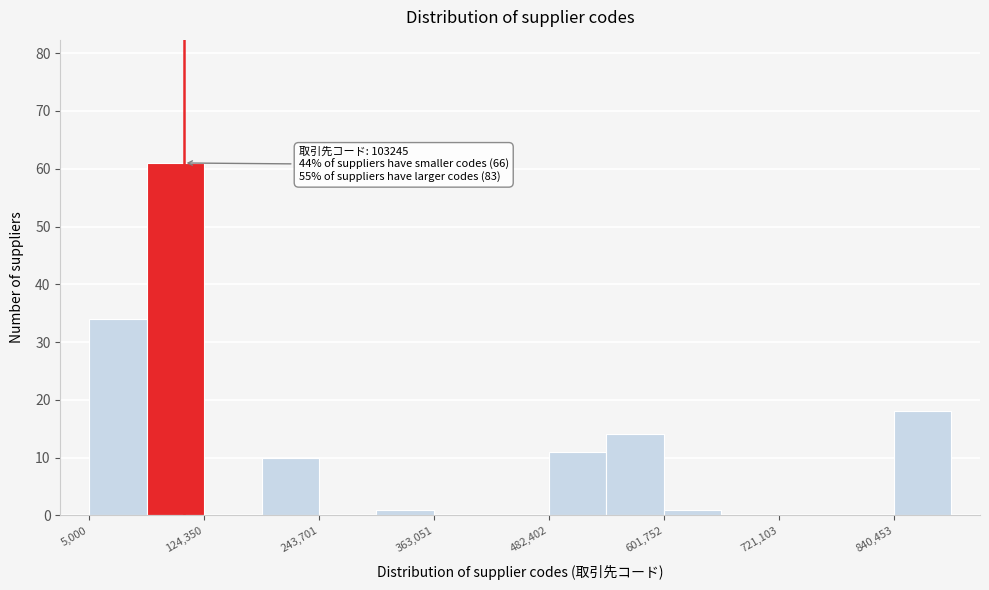

Read against the x-axis, roughly where is the centre of the tallest bar?

100000